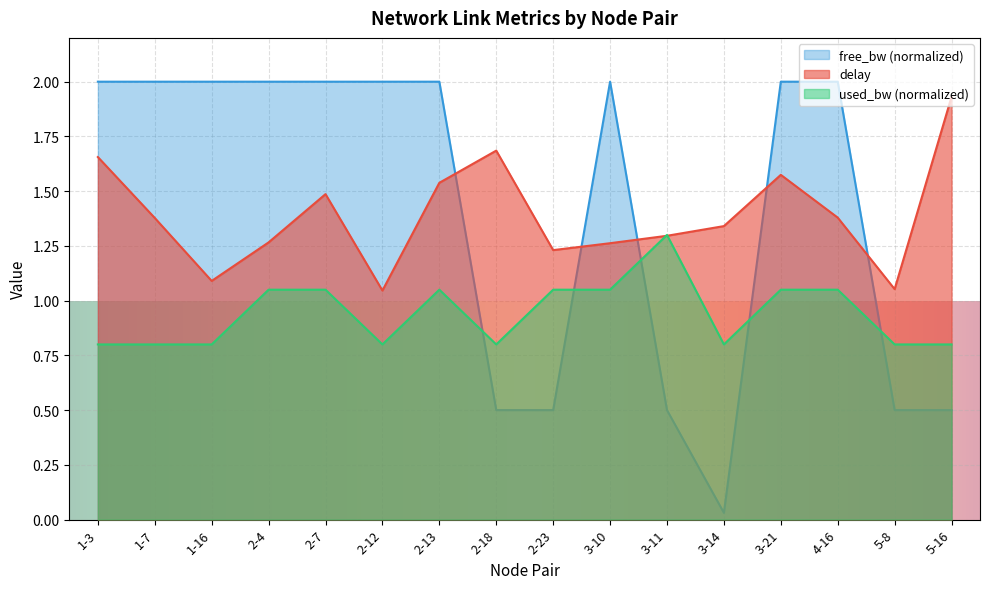

At which category is the sum across all series the highest?

3-21